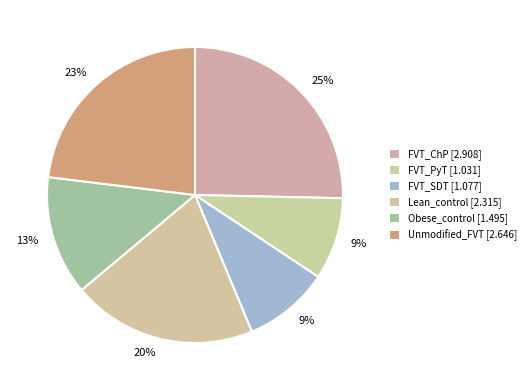

The FVT_PyT slice represents 9% of the pie. True or false?

True